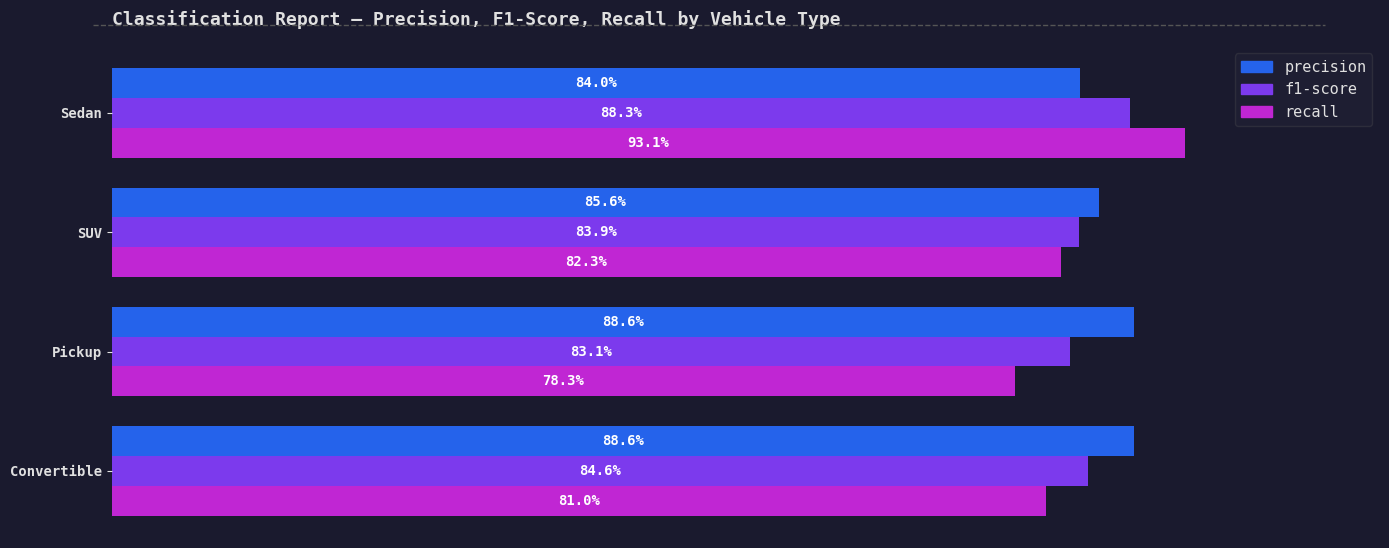

Rank the series by their maximum value, from lowest to highest.

f1-score, precision, recall